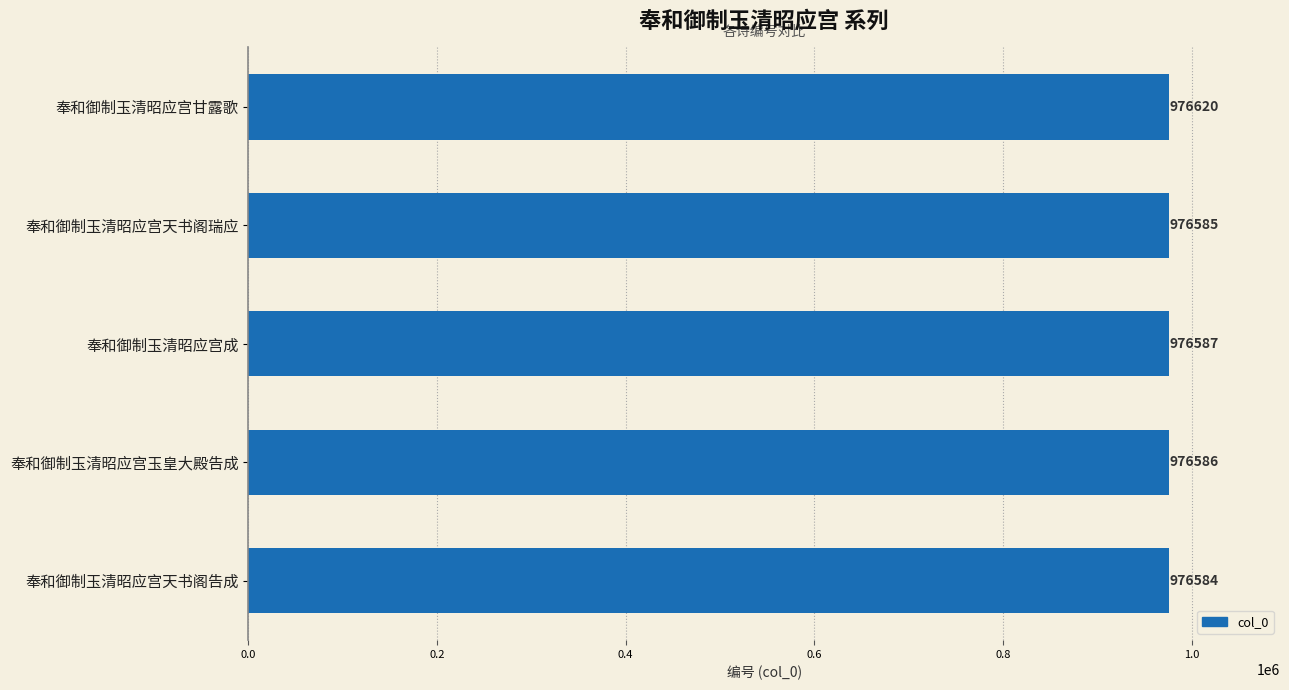

Reading top to bottom, list all the values displayed in this chart.

976620	976585	976587	976586	976584